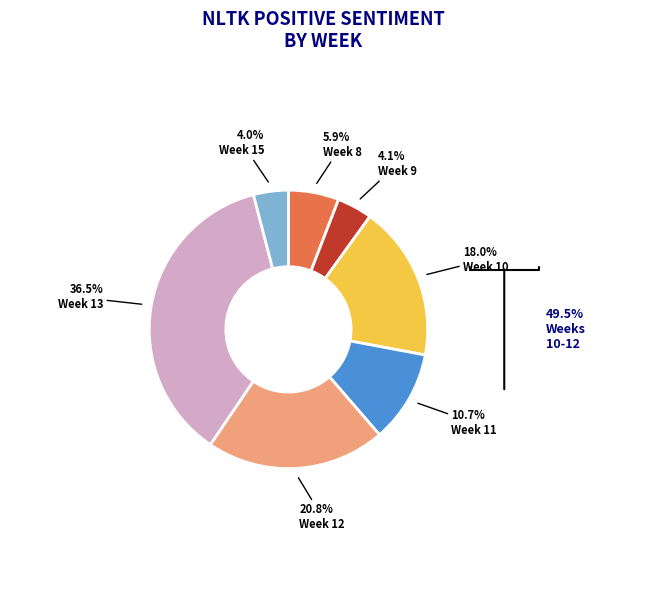

Does any single category account for the majority?

No